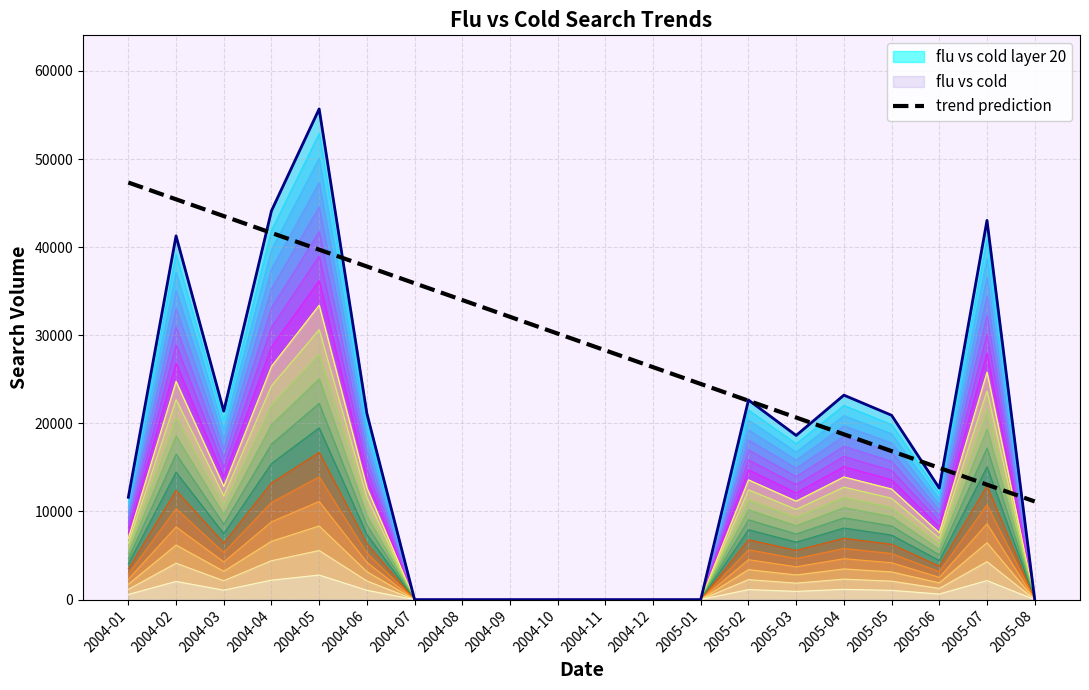

Reading right to left, extract all data points from this chart.

2005-08=11136.7	2005-07=13041.7	2005-06=14946.7	2005-05=16851.6	2005-04=18756.6	2005-03=20661.6	2005-02=22566.6	2005-01=24471.5	2004-12=26376.5	2004-11=28281.5	2004-10=30186.4	2004-09=32091.4	2004-08=33996.4	2004-07=35901.3	2004-06=37806.3	2004-05=39711.3	2004-04=41616.2	2004-03=43521.2	2004-02=45426.2	2004-01=47331.1